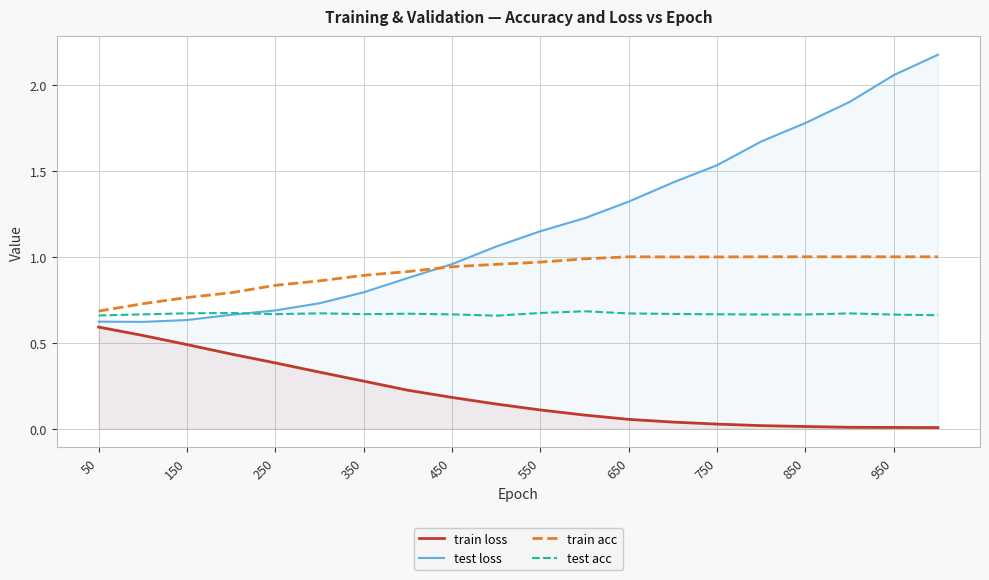

True or false: train acc has a value of 1.0 at 850.

True